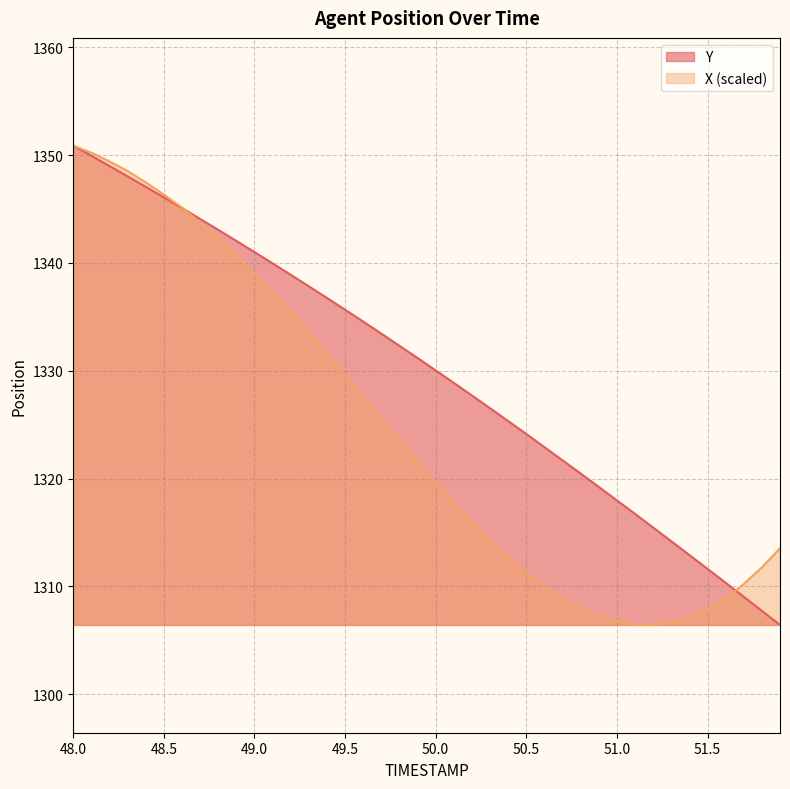

What is the total value across all series at 50.3?

2640.7